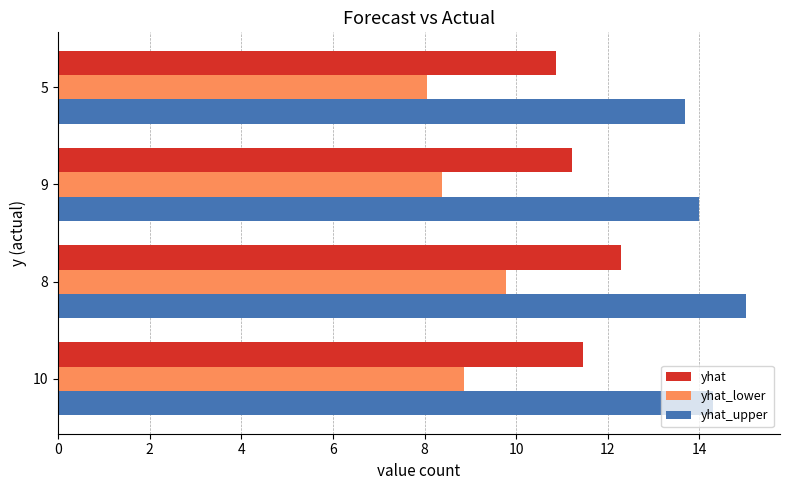

What is the sum of the yhat values at 8 and 9?

23.5